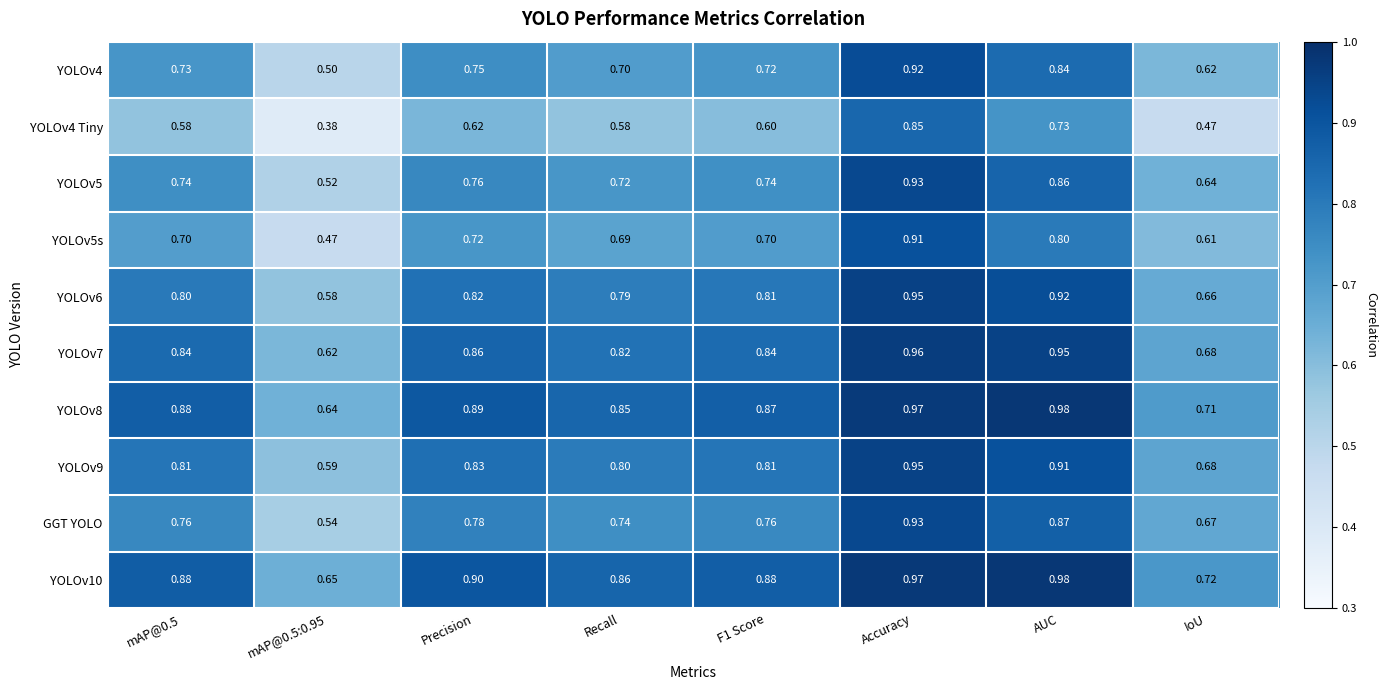

Is the value of YOLOv5 at F1 Score greater than the value of YOLOv7 at mAP@0.5:0.95?

Yes